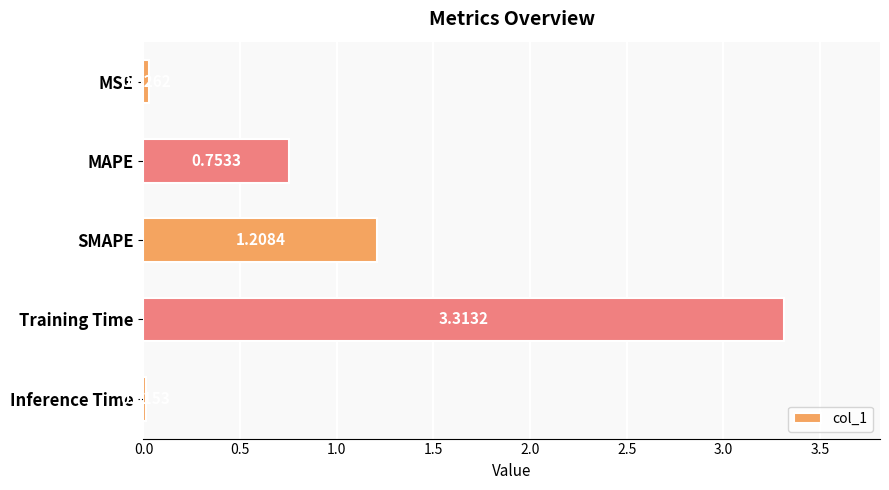

What is the change in value from SMAPE to Training Time?

+2.1